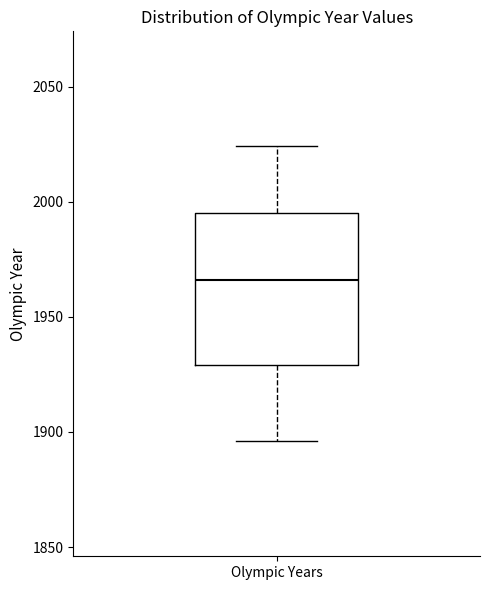

Transcribe this box plot: give where the median line is, the range the box spans, and where the two whiskers end, as read against the y-axis. The values are not printed on the chart, so give them approximately, as read against the axis.

median 1965, box 1930 to 1995, whiskers 1895 to 2025